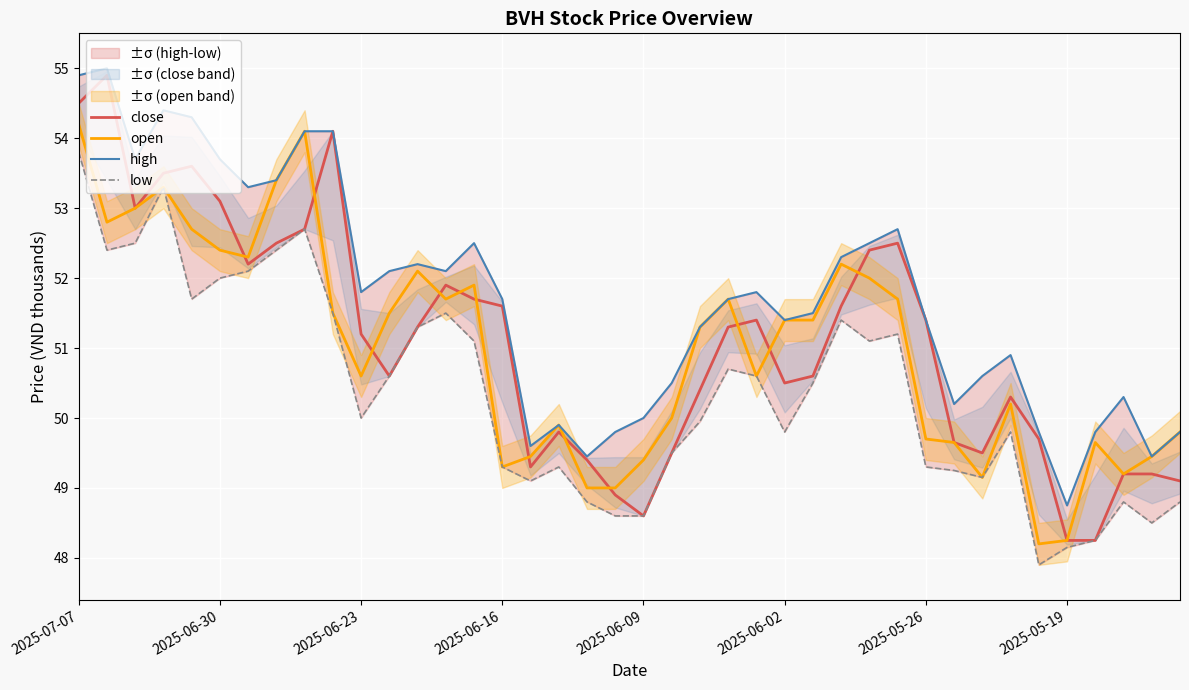

True or false: open and high intersect in this chart.

False